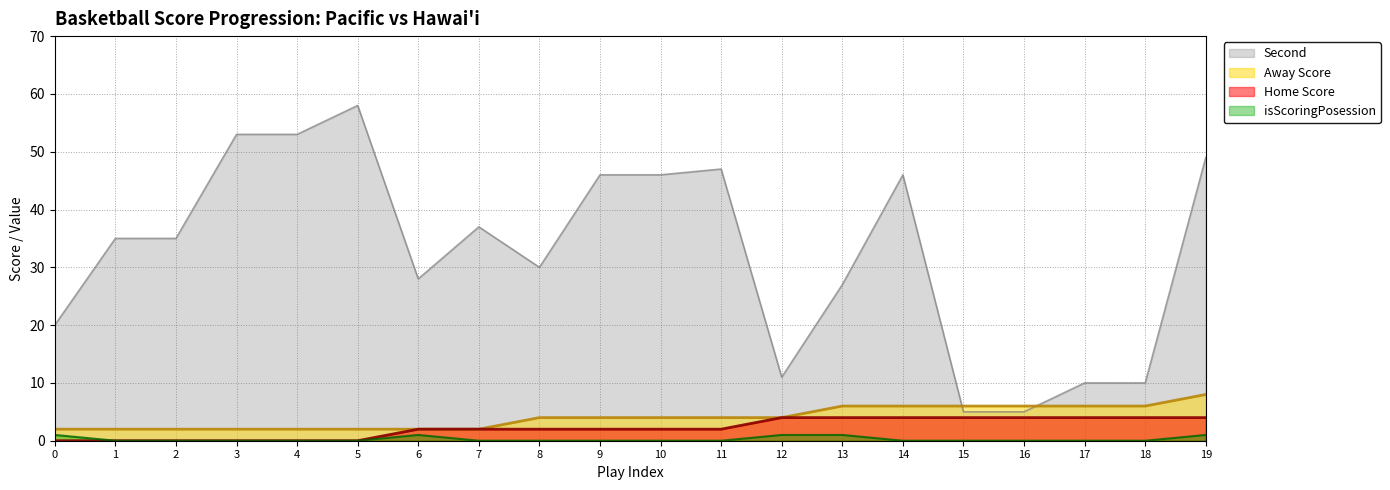

How many interior local peaks does the isScoringPosession series have?

1